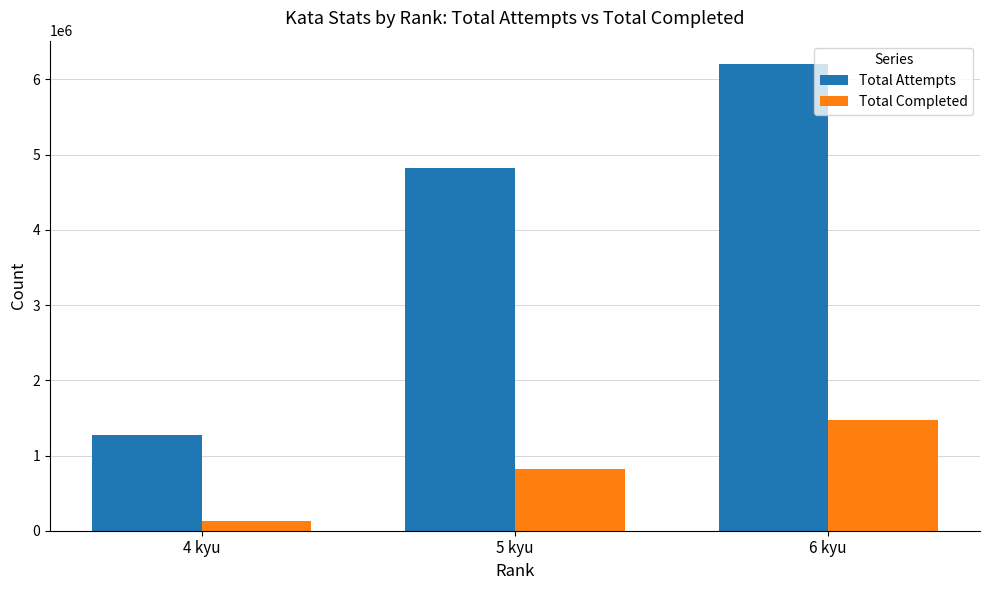

What is the maximum value shown in the chart?

6205039